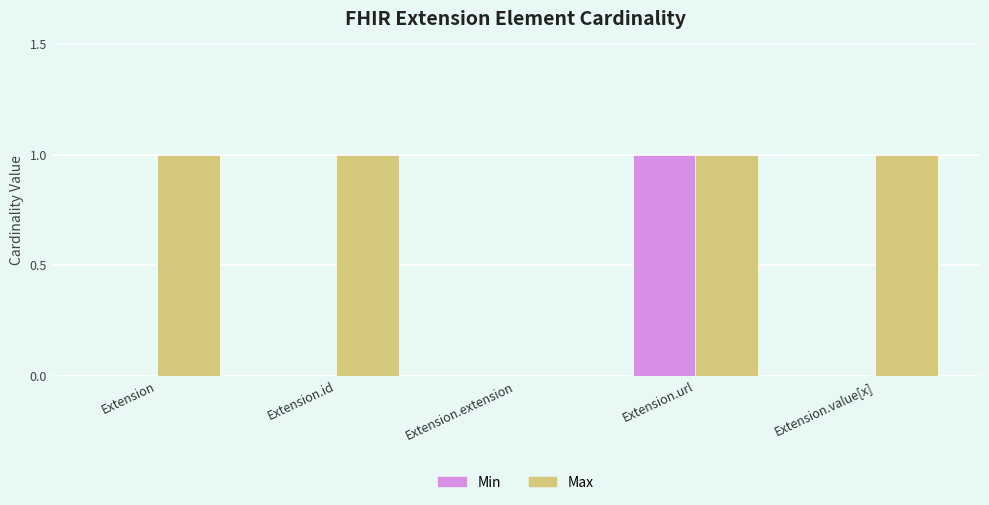

Reading right to left, what are all the values shown in this chart?

Min: Extension.value[x]=0	Extension.url=1	Extension.extension=0	Extension.id=0	Extension=0
Max: Extension.value[x]=1	Extension.url=1	Extension.extension=0	Extension.id=1	Extension=1